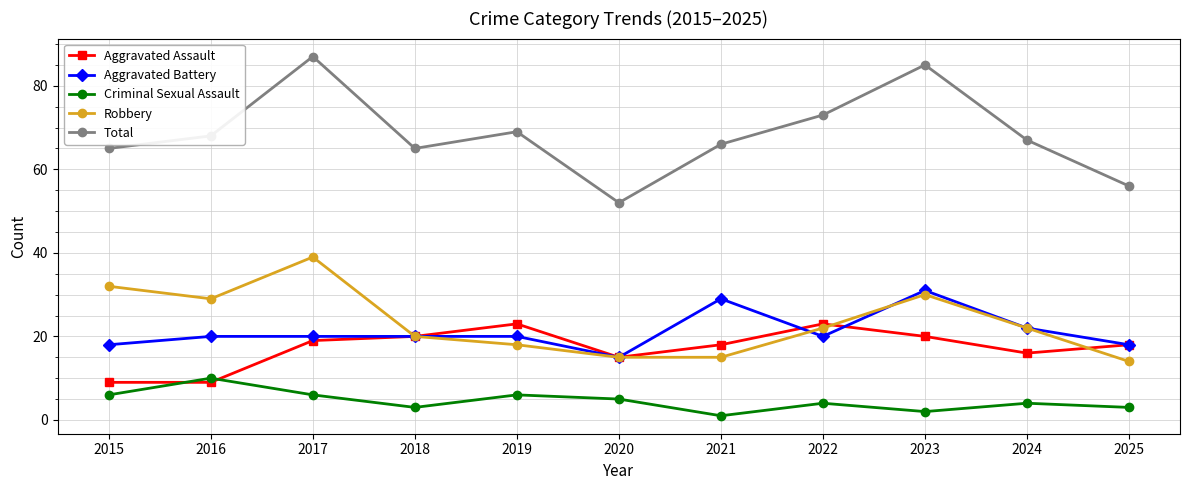

What are all the series names shown in the legend?

Aggravated Assault, Aggravated Battery, Criminal Sexual Assault, Robbery, Total